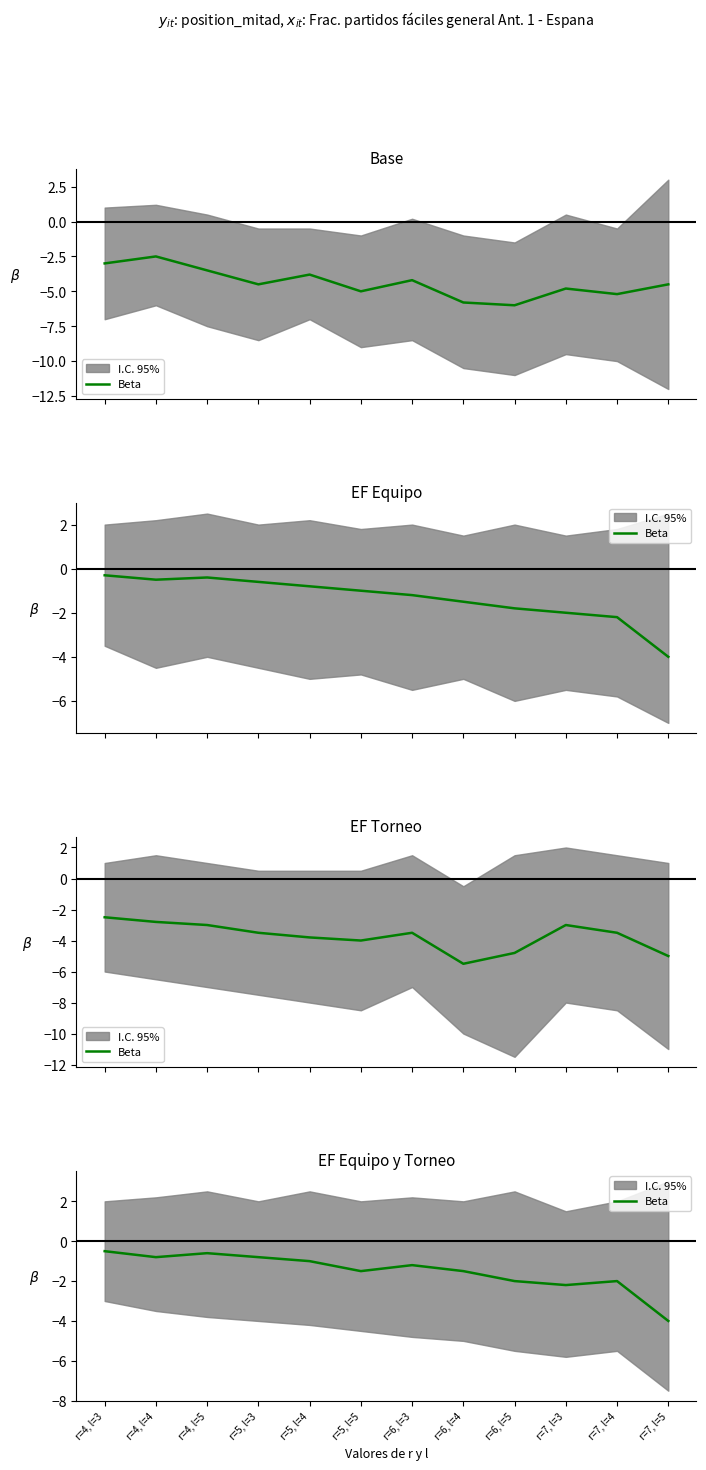

Reading left to right, extract all data points from this chart.

r=4, l=3=-0.5	r=4, l=4=-0.8	r=4, l=5=-0.6	r=5, l=3=-0.8	r=5, l=4=-1.0	r=5, l=5=-1.5	r=6, l=3=-1.2	r=6, l=4=-1.5	r=6, l=5=-2.0	r=7, l=3=-2.2	r=7, l=4=-2.0	r=7, l=5=-4.0